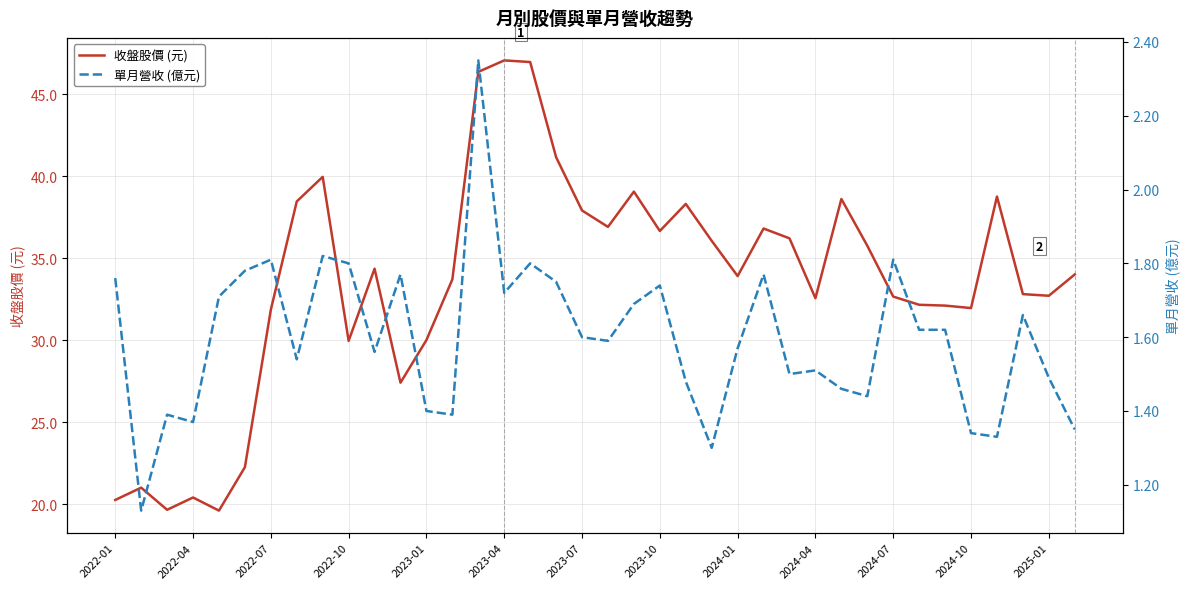

Is this an area chart (filled region under the line)?

No